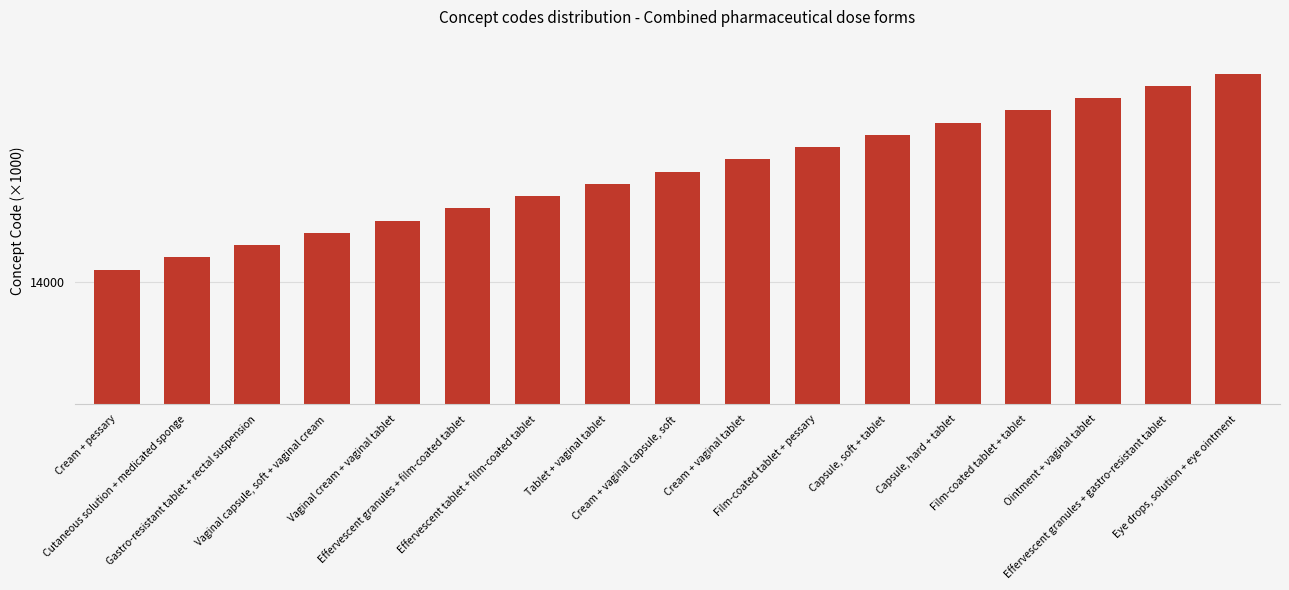

What is the sum of the values at Gastro-resistant tablet + rectal suspension and Ointment + vaginal tablet?

28018